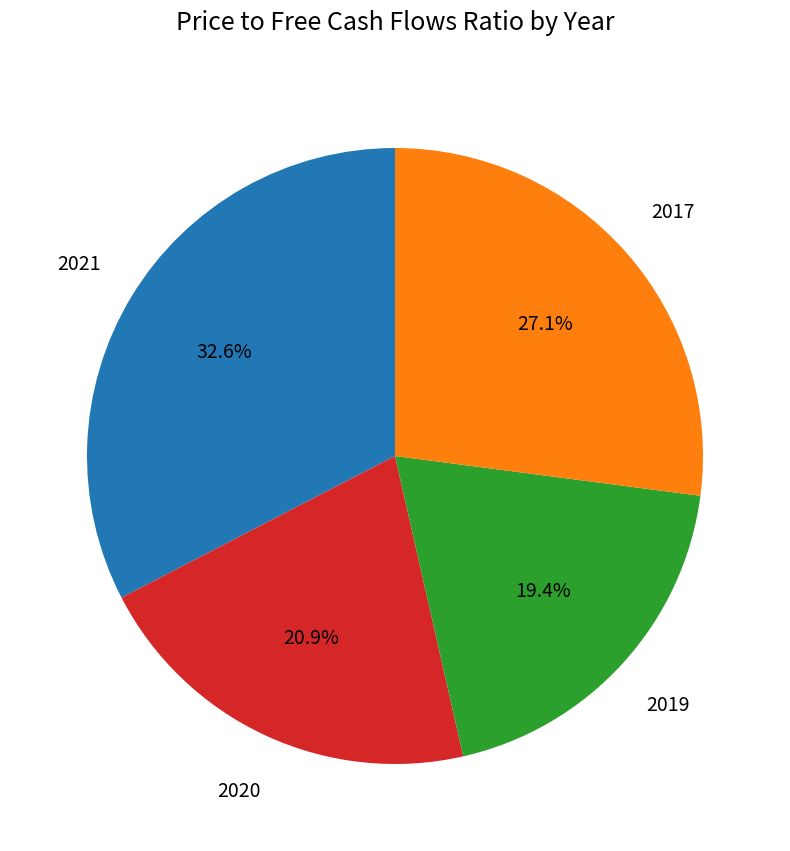

Is there a majority slice in this chart?

No